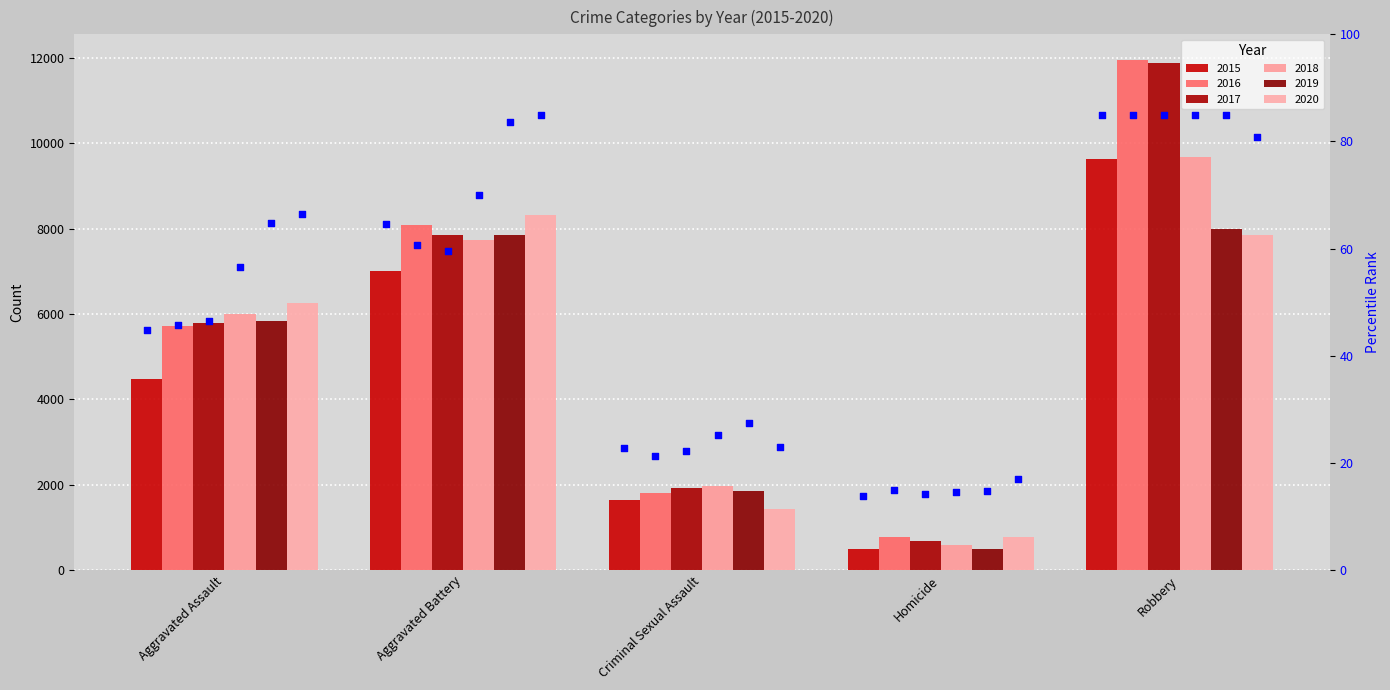

What is the change in value from Criminal Sexual Assault to Robbery?

+62.1